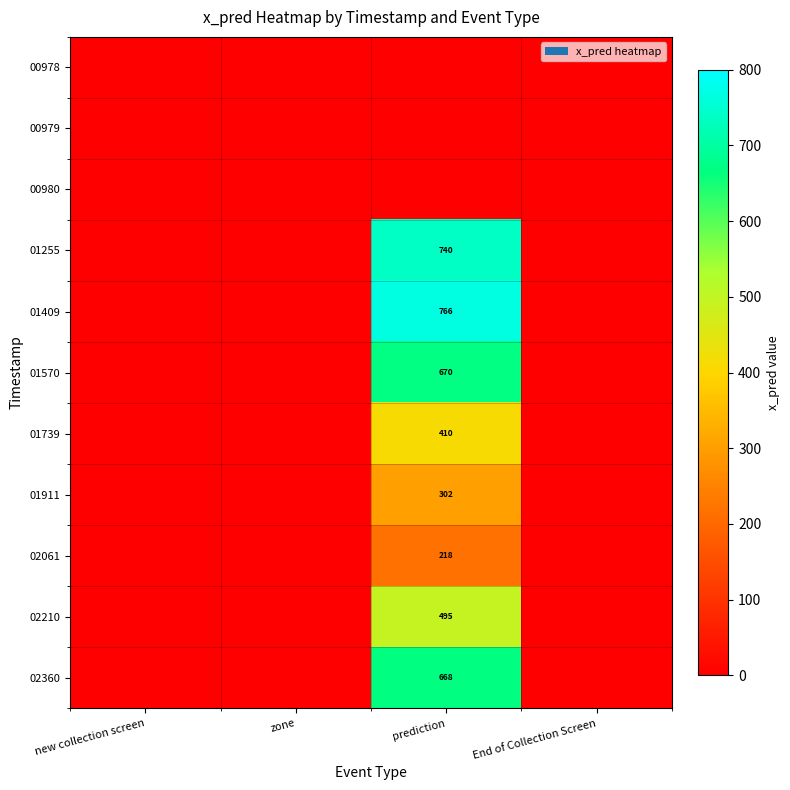

The 01911 series shows 302 at prediction. True or false?

True